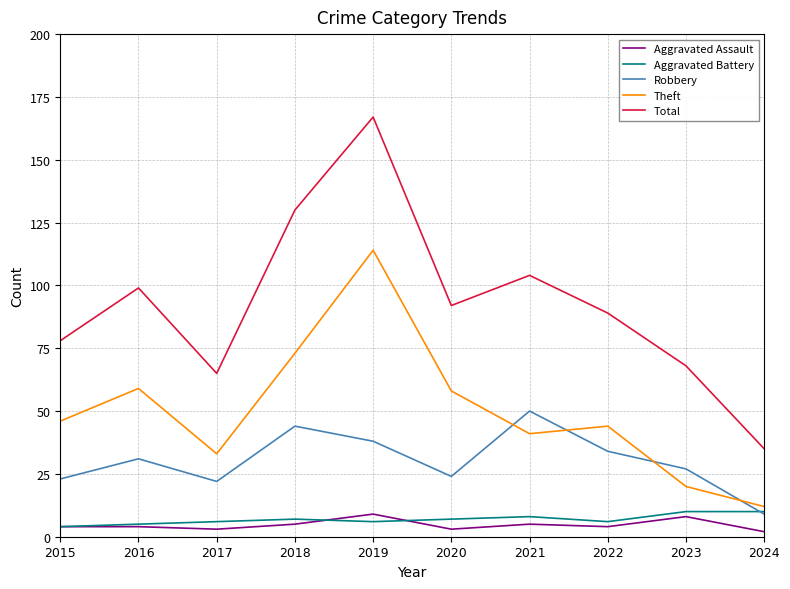

Is it true that Aggravated Battery equals 5 at 2016?

True